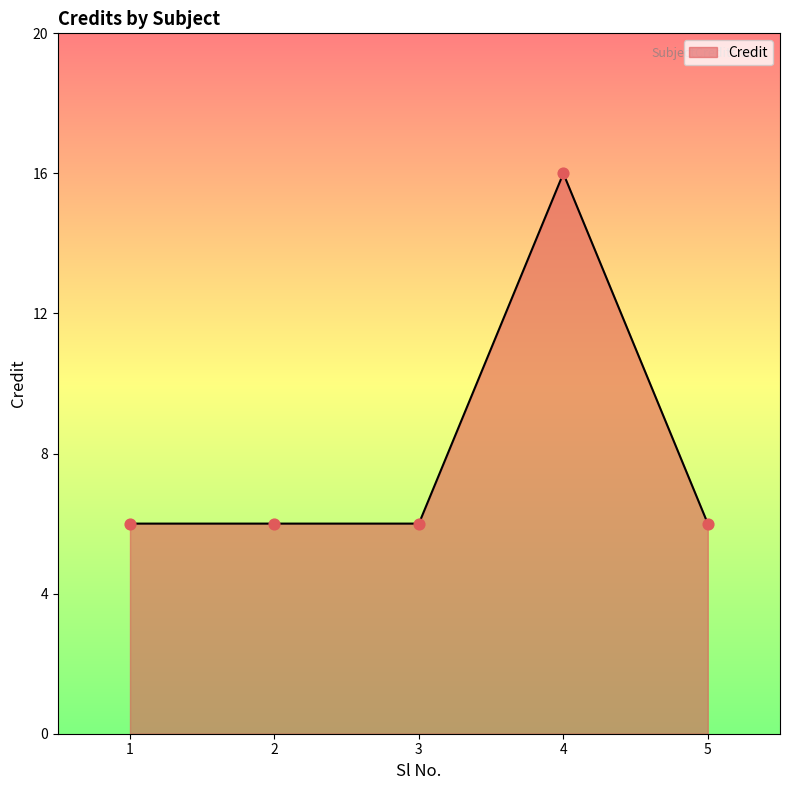

Which has a higher value, 2 or 4?

4